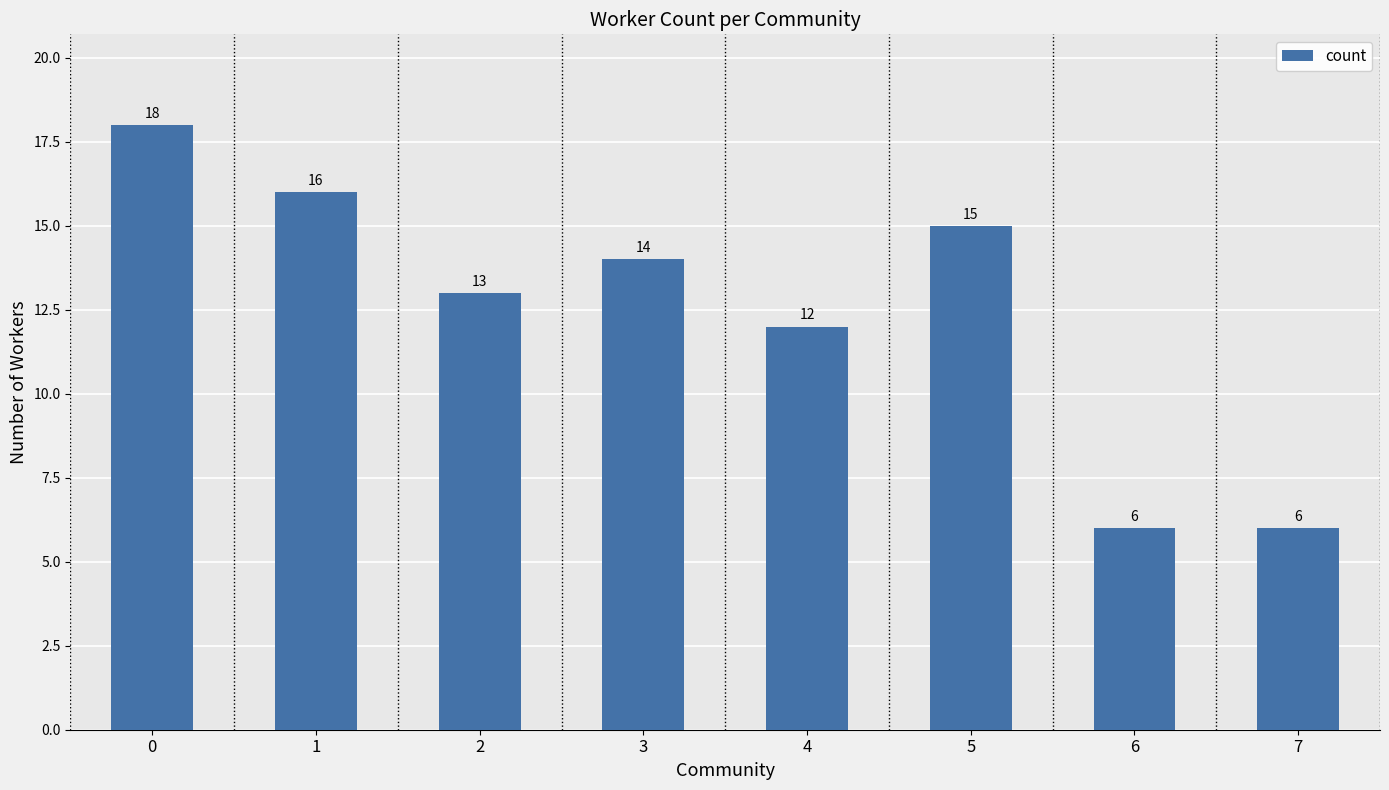

What is the difference between the values at 2 and 4?

1